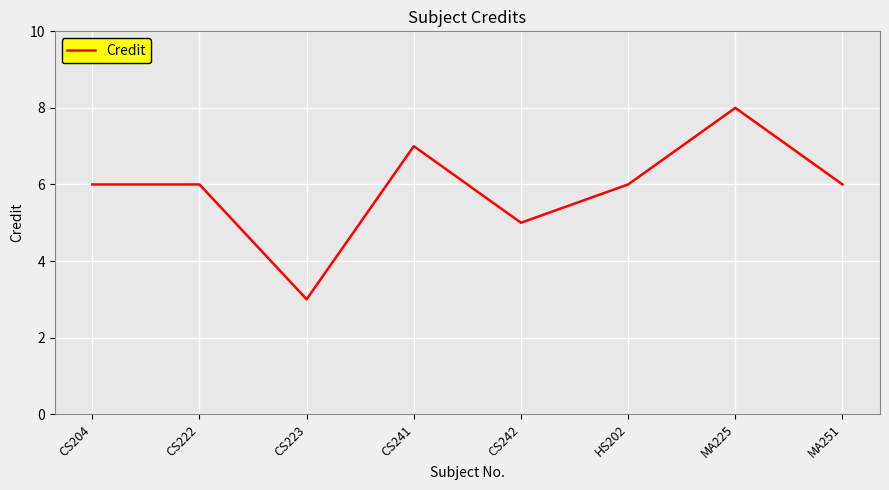

What value does the data have at HS202?

6